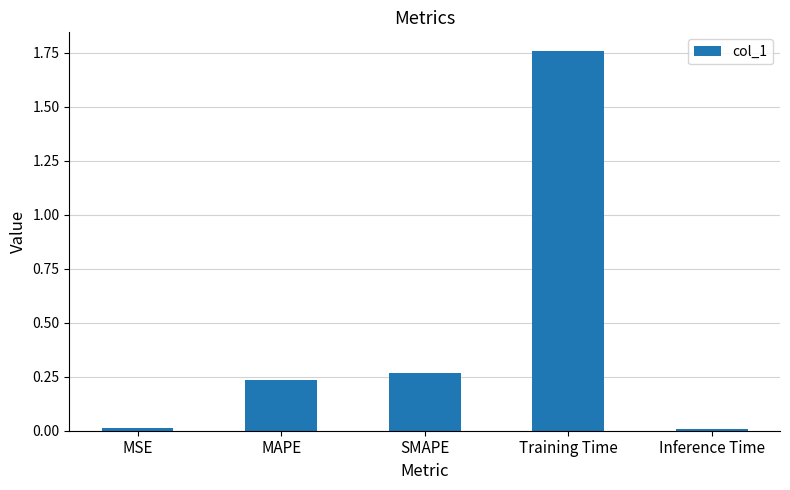

The chart shows a value of 0.4 at MAPE. True or false?

False